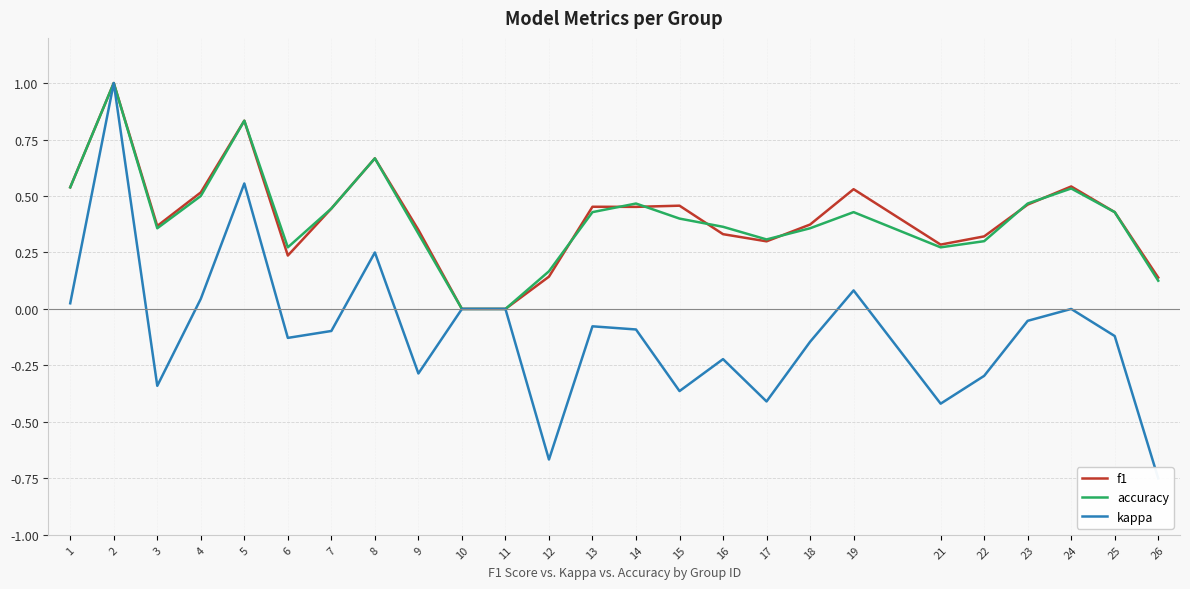

Where is the first local maximum for accuracy?

2